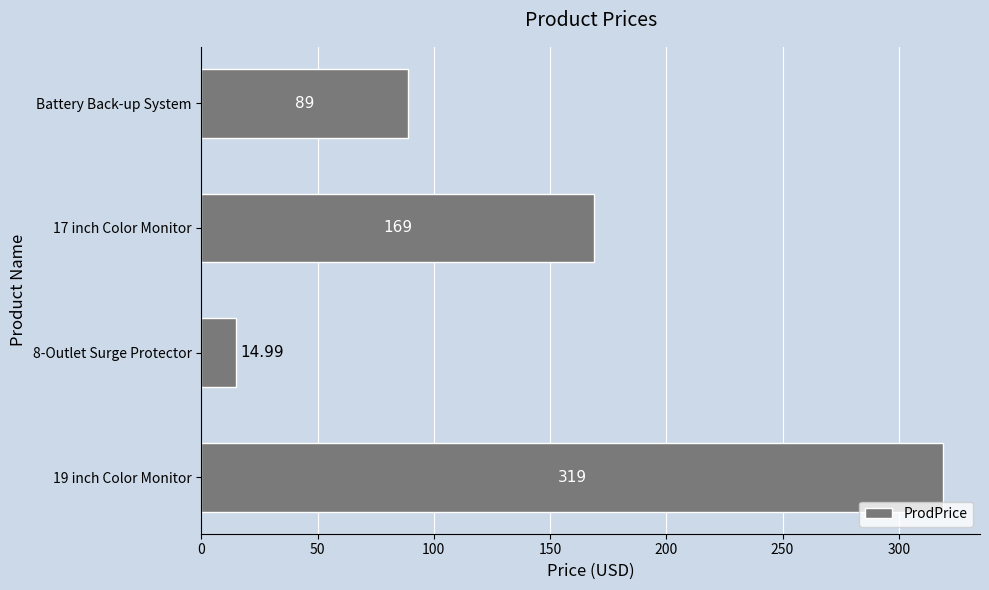

What is the difference between the second highest and second lowest values?

80.0